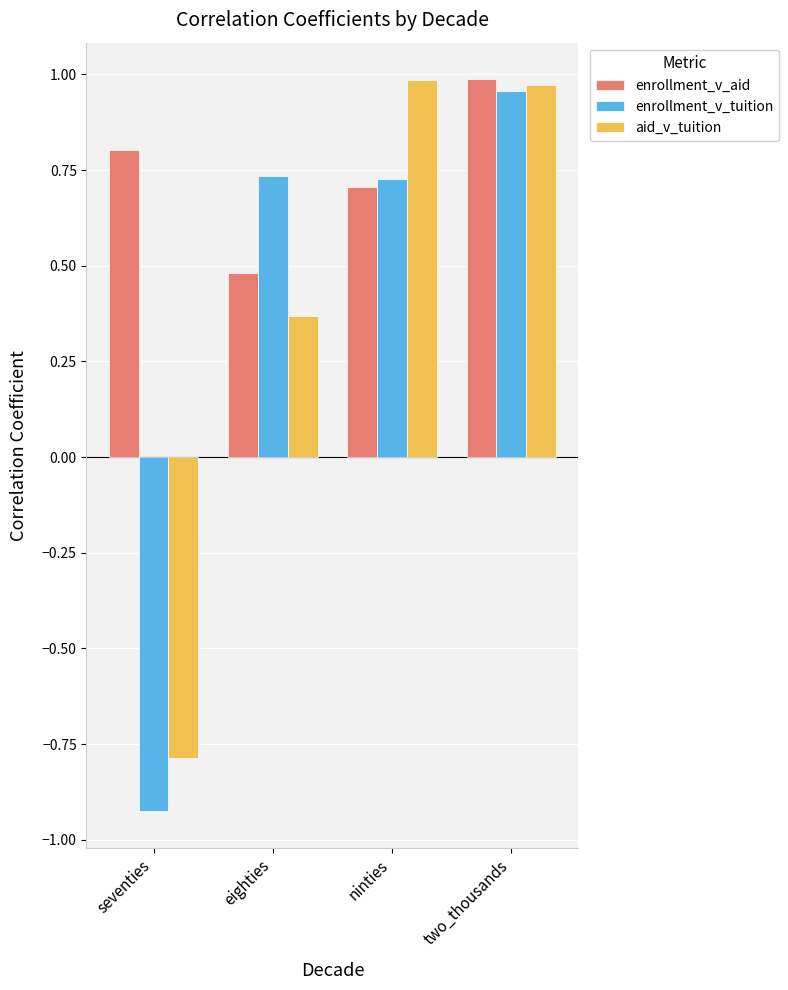

The aid_v_tuition series shows 0.5 at eighties. True or false?

False